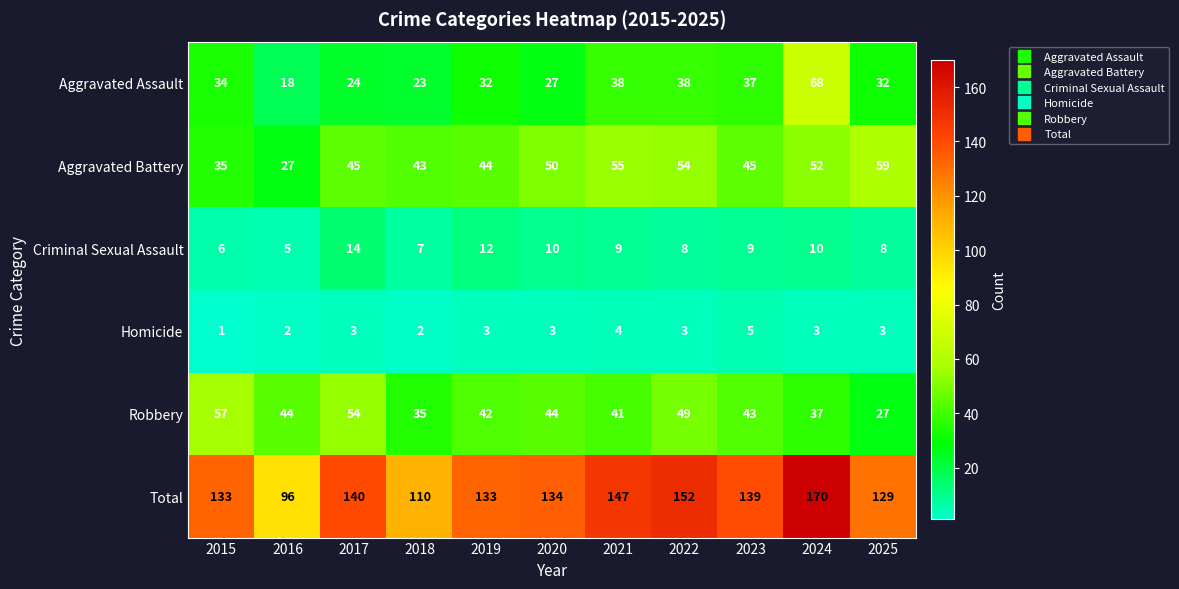

How many distinct data groups are displayed?

6